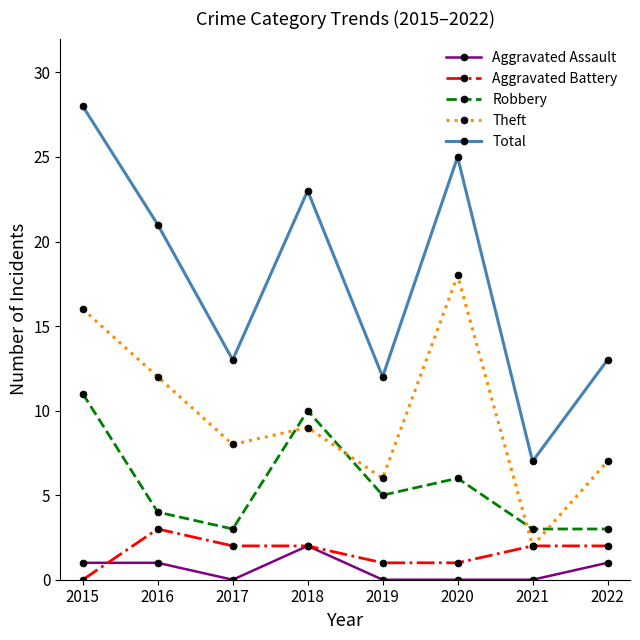

What is the maximum value for Aggravated Assault?

2